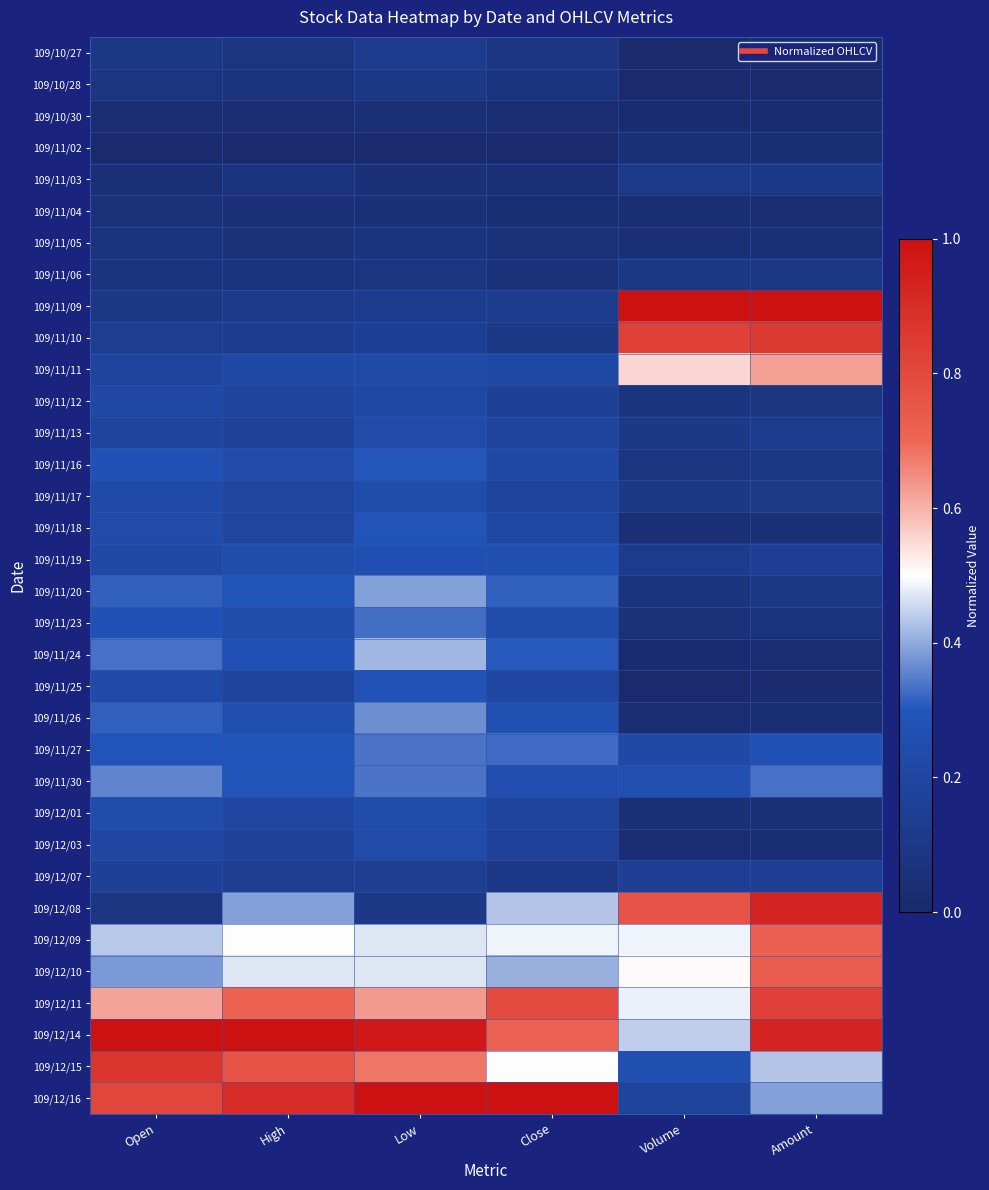

What is the greatest value displayed?

1.0